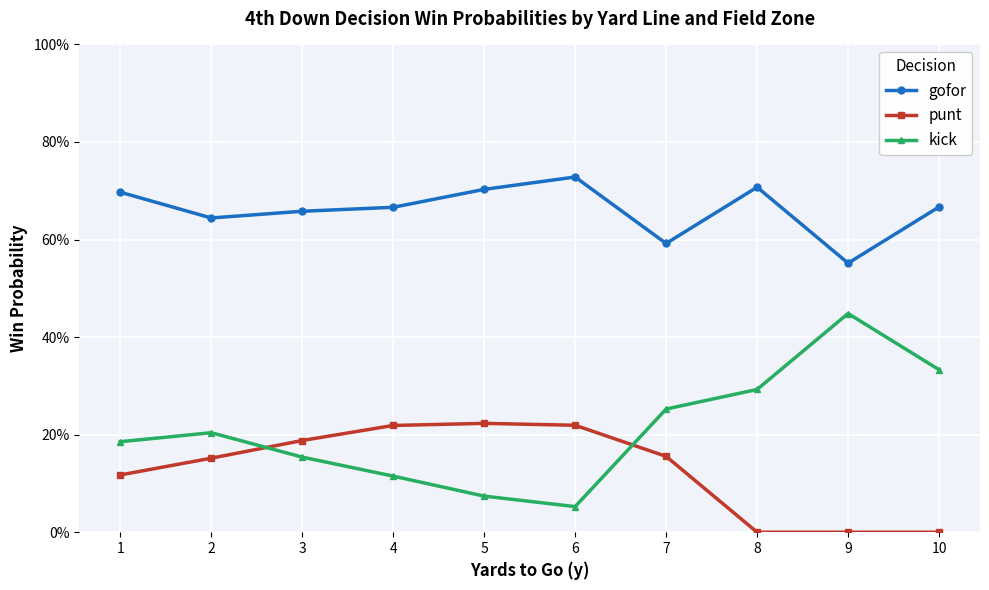

Is this an area chart (filled region under the line)?

No